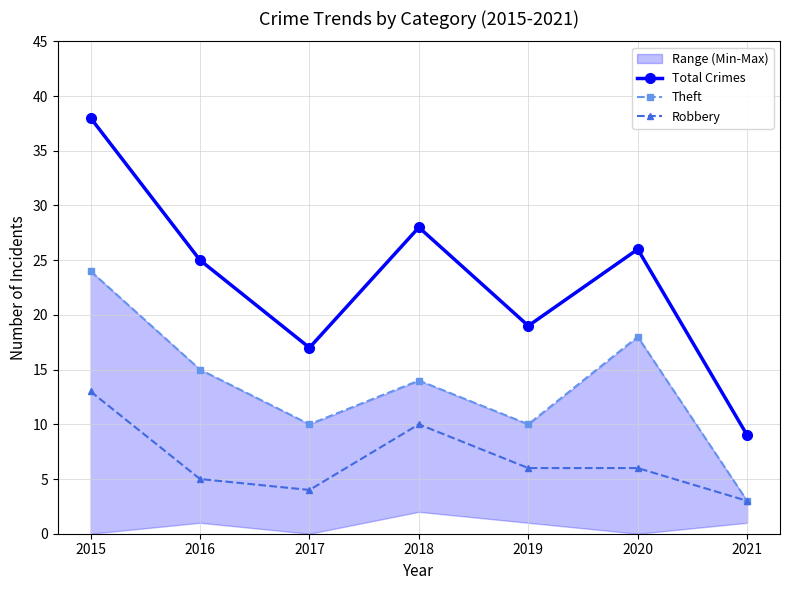

What is the sum of all Robbery values?

47